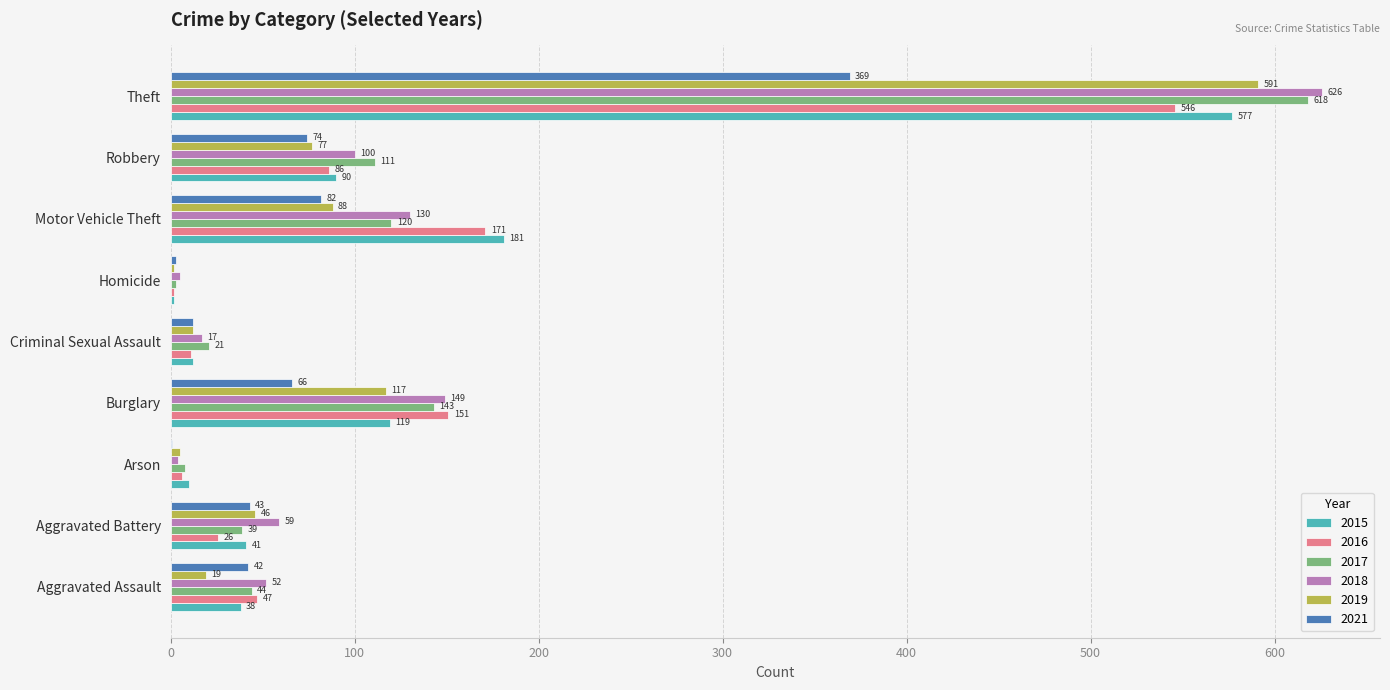

Read the 2017 value at Motor Vehicle Theft, to the nearest 100.

100